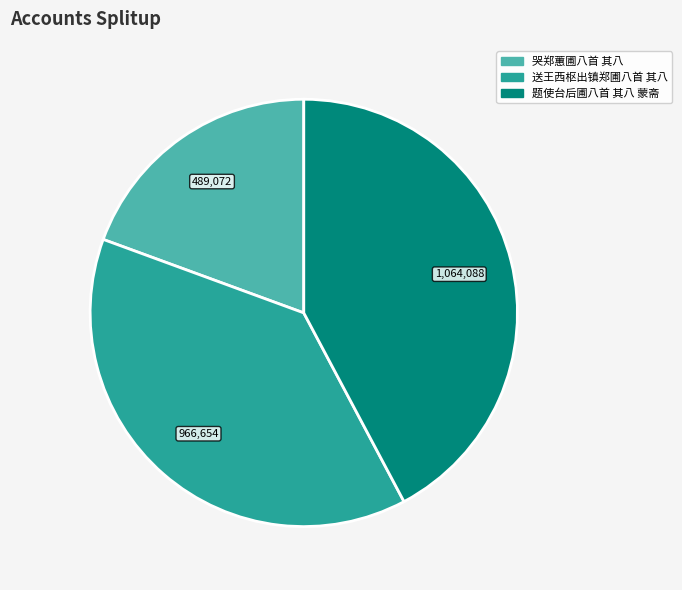

Is there a majority slice in this chart?

No